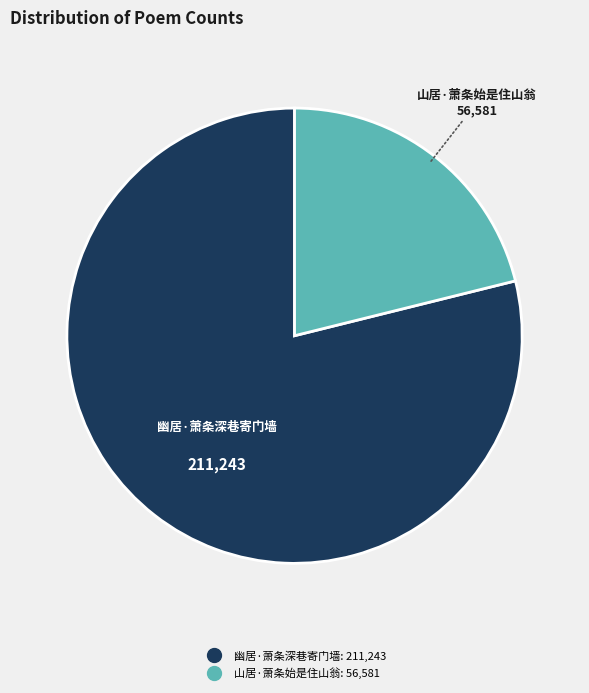

True or false: 山居·萧条始是住山翁 accounts for 29% of the total.

False